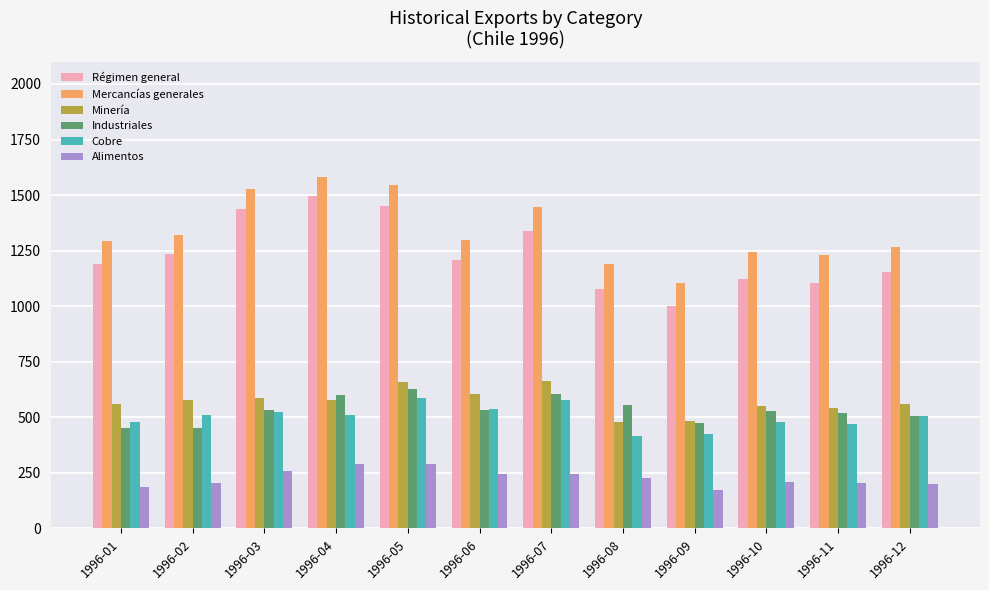

What is the minimum value shown in the chart?

174